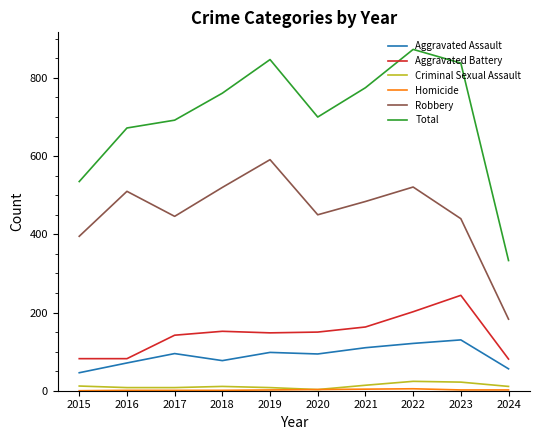

What is the average value of the Aggravated Assault series?

90